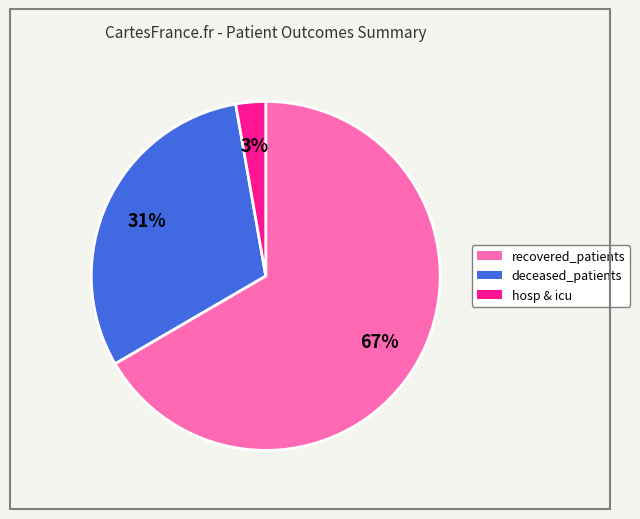

How many segments does this pie chart have?

3